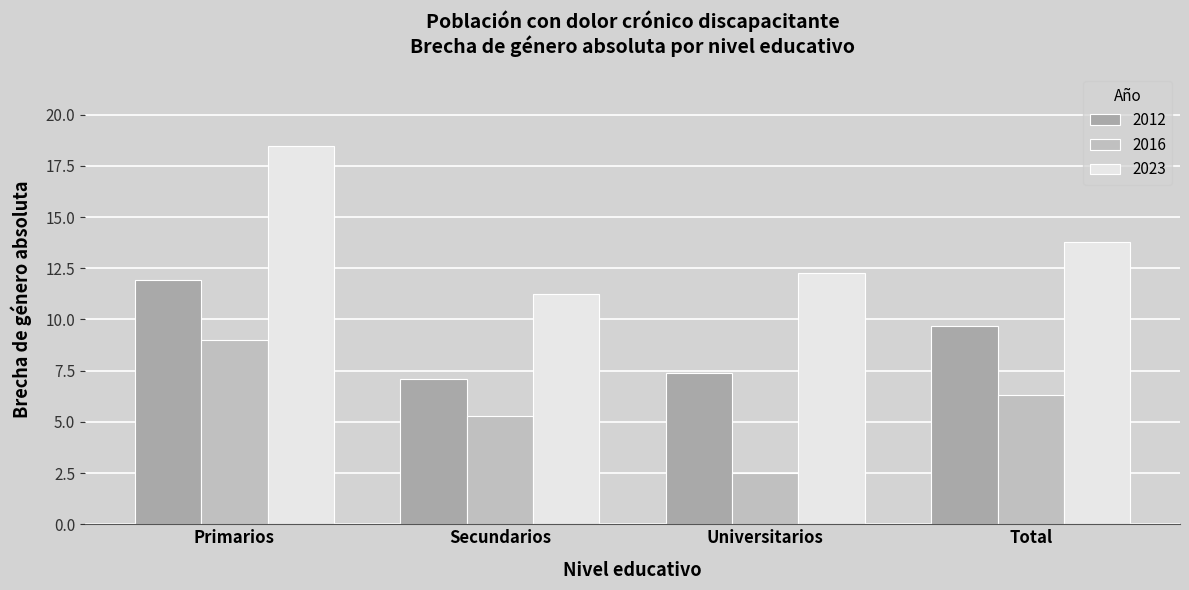

The value of 2012 at Secundarios is 7.1. True or false?

True